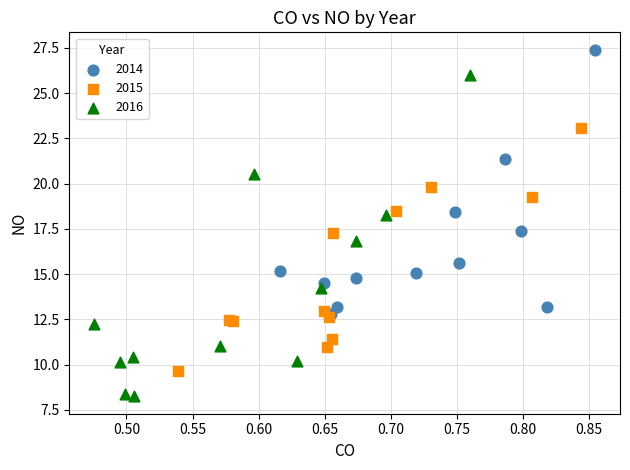

Which series has the largest Y range (max minus min)?

2016